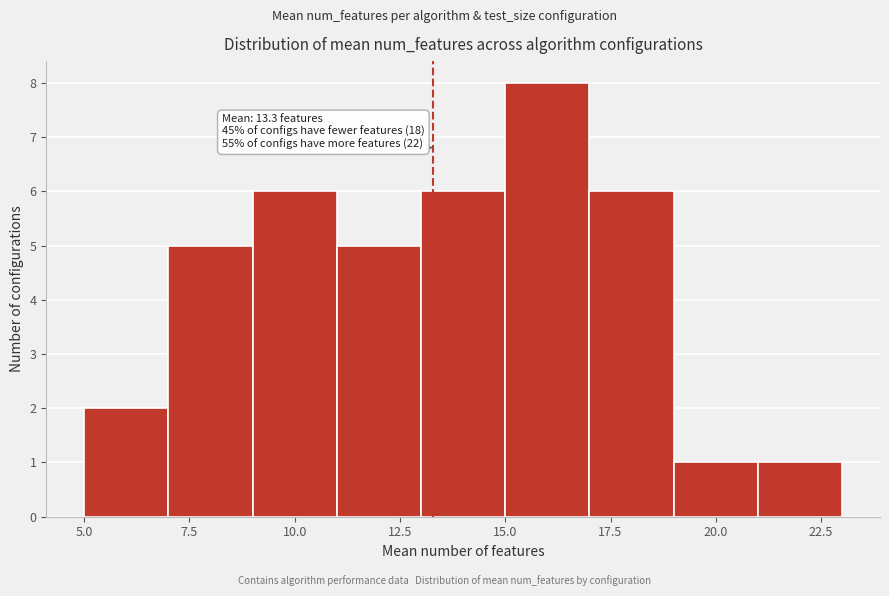

Which range on the x-axis has the tallest bar?

15 to 17